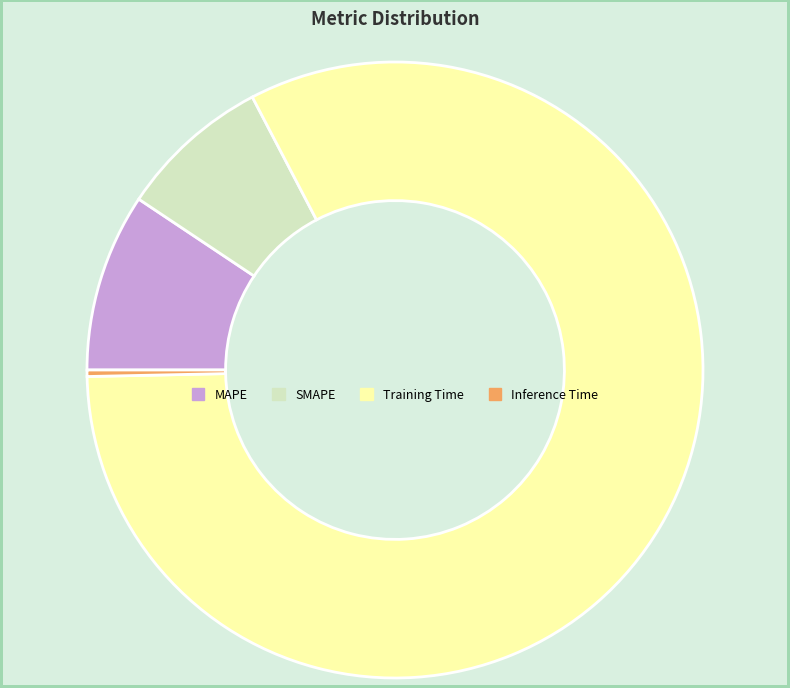

True or false: MAPE accounts for 1% of the total.

False